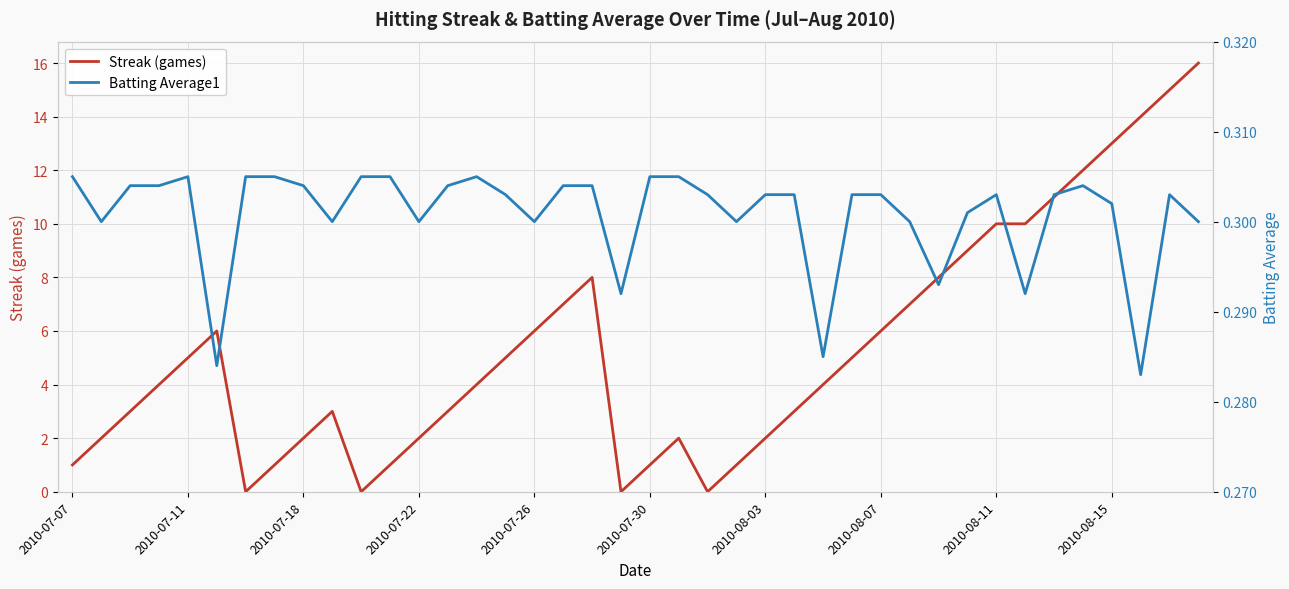

List the series in order of their overall mean, lowest first.

Batting Average1, Streak (games)